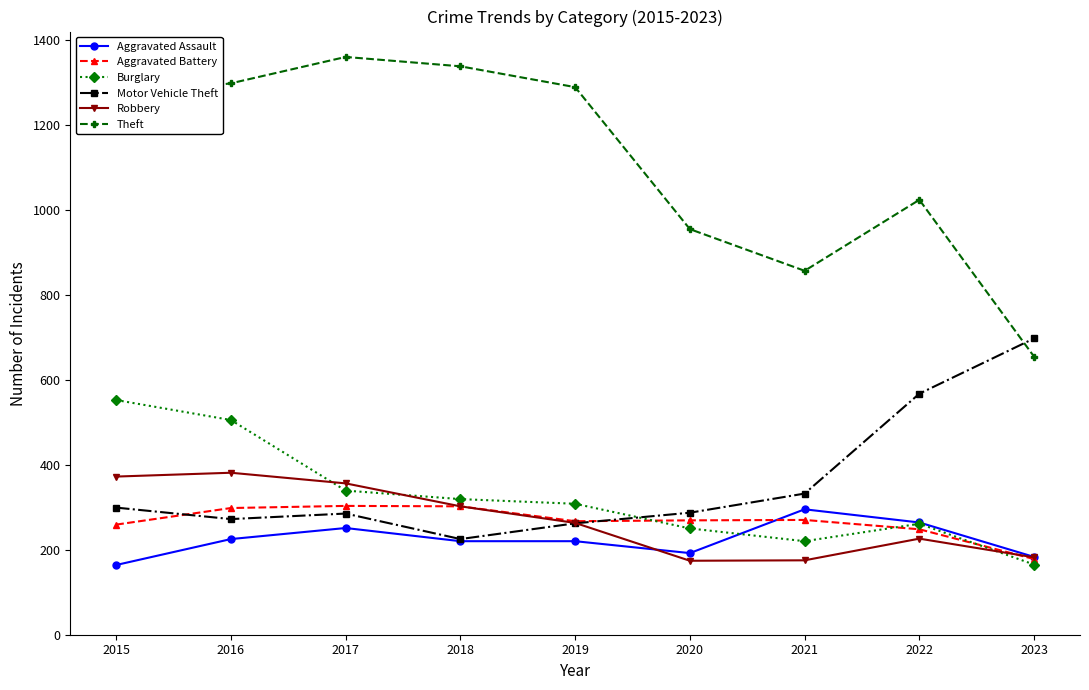

True or false: Theft and Motor Vehicle Theft intersect in this chart.

True